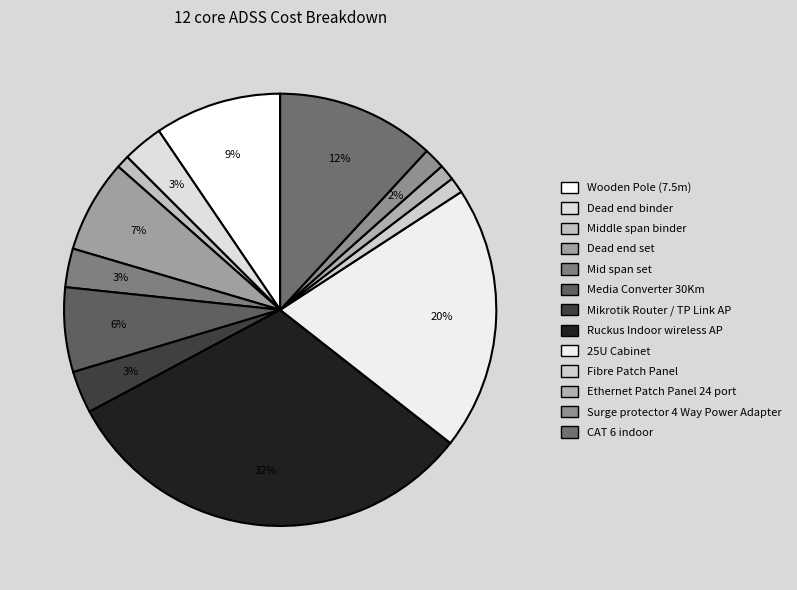

Is there any slice that represents more than half of the pie?

No